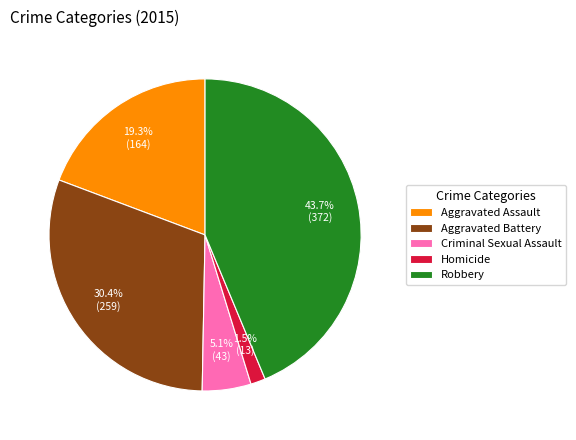

Is the sum of Homicide and Criminal Sexual Assault greater than half?

No